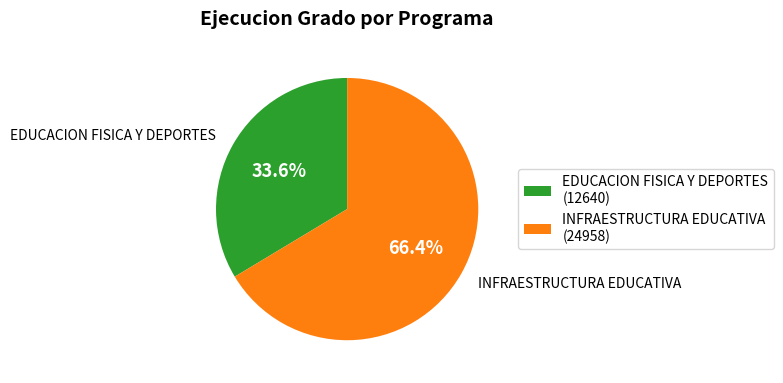

Combined, do INFRAESTRUCTURA EDUCATIVA (24958) and EDUCACION FISICA Y DEPORTES (12640) account for over 50%?

Yes